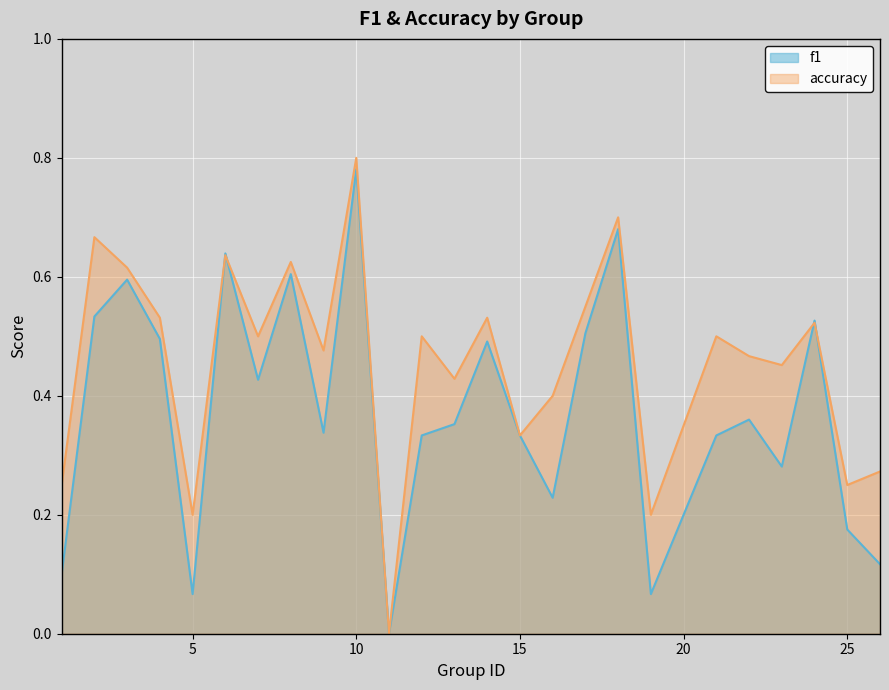

How many lines are shown in the chart?

2